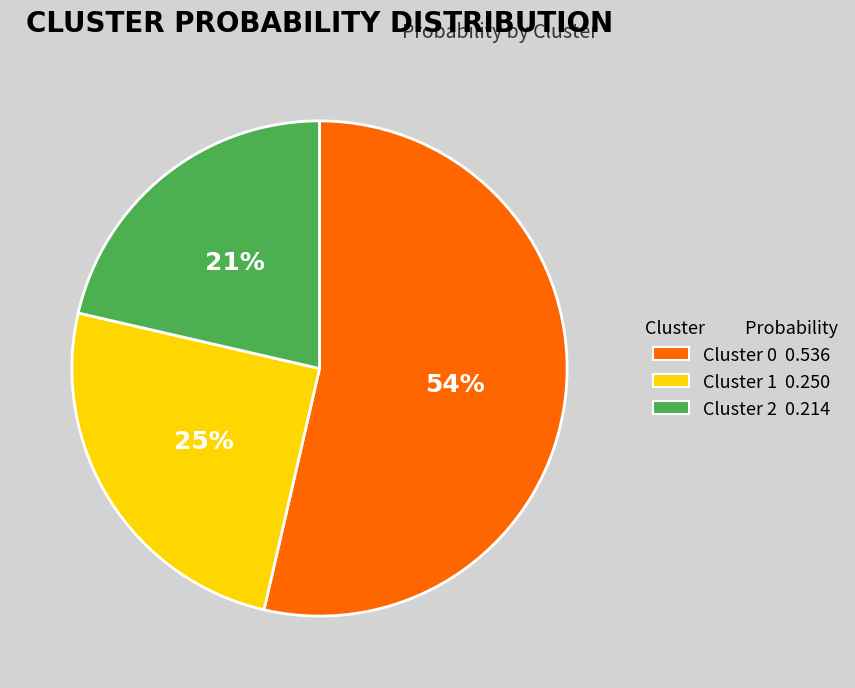

What percentage is the Cluster 0 slice, to the nearest percent?

54%